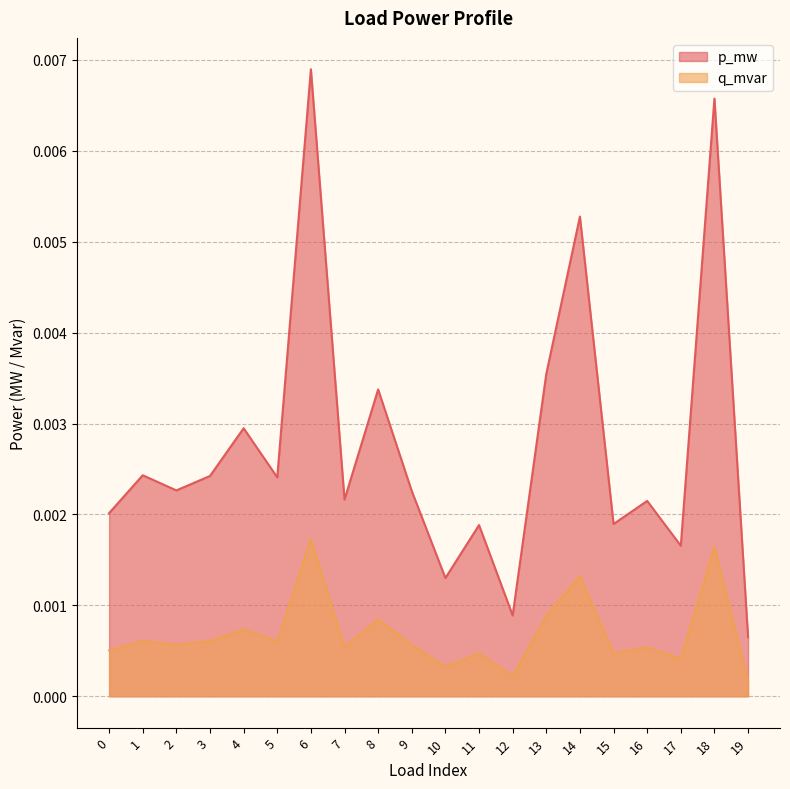

The q_mvar series shows 0.0 at 2. True or false?

False